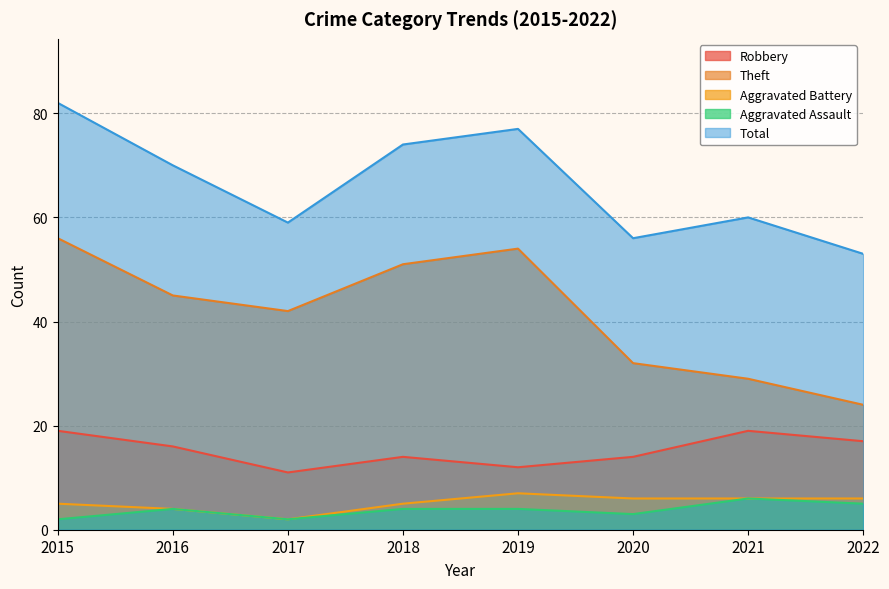

At which category is the sum across all series the highest?

2015